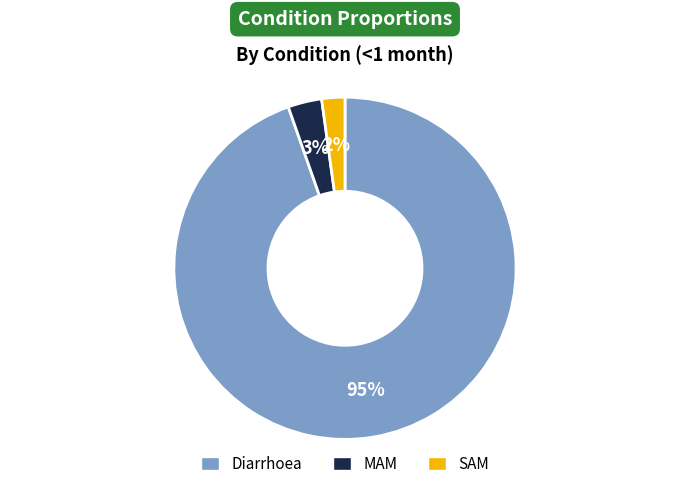

Count the number of slices in the pie.

3